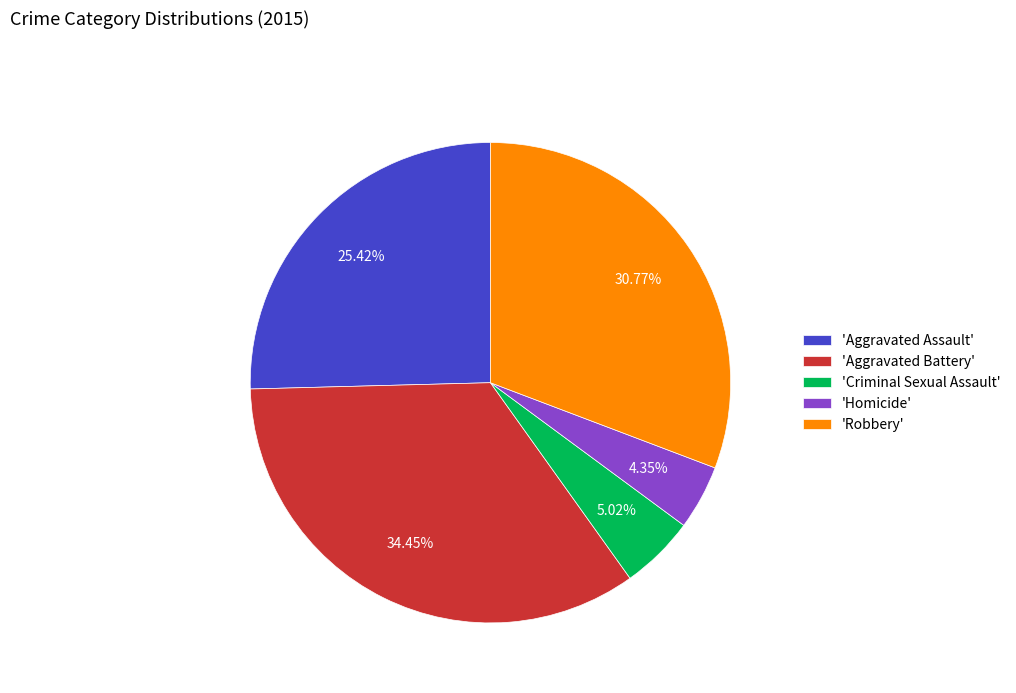

Which slice is the largest?

'Aggravated Battery'